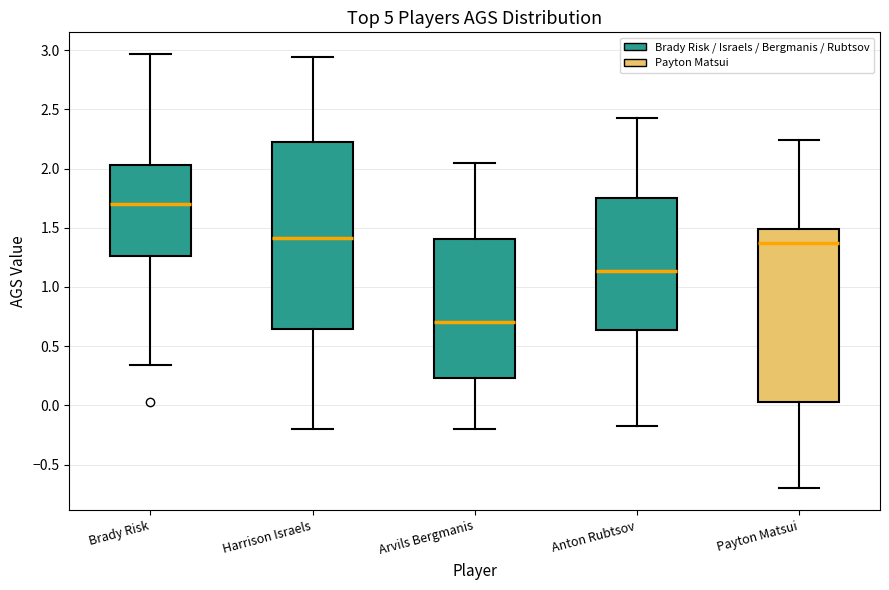

Comparing the boxes themselves (not the whiskers), which one is the tallest?

Harrison Israels